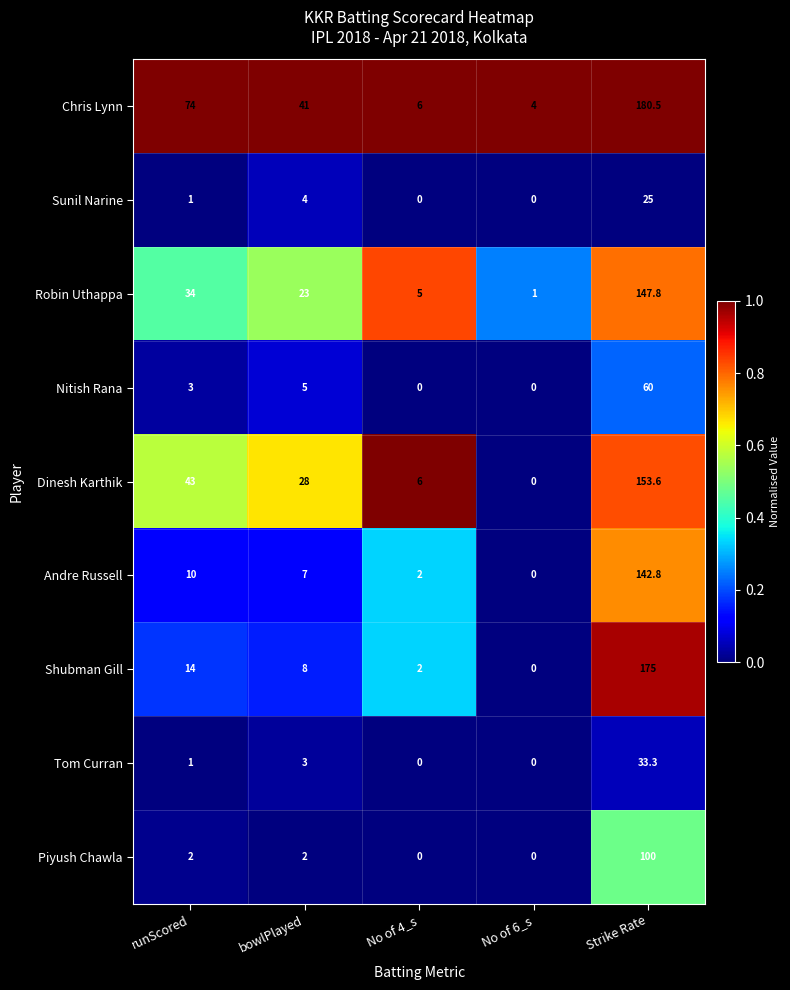

The value of Robin Uthappa at No of 4_s is 2.8. True or false?

False